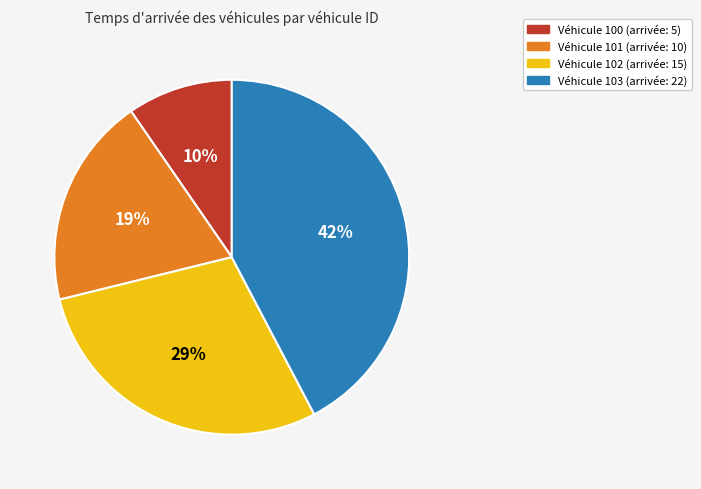

How many slices are in this pie chart?

4